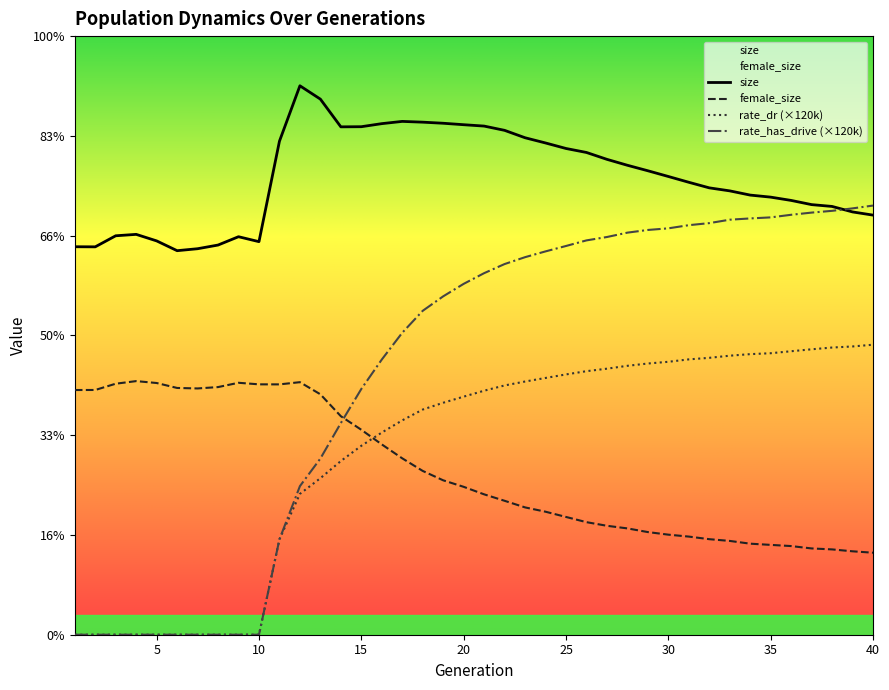

How many series are shown in this chart?

4